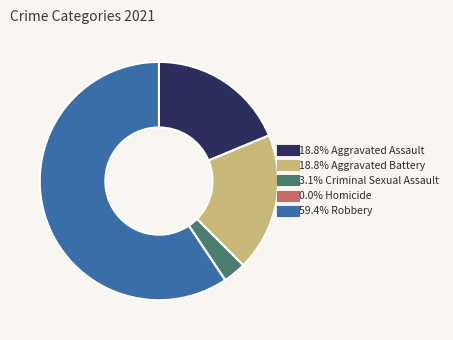

Is there a majority slice in this chart?

Yes